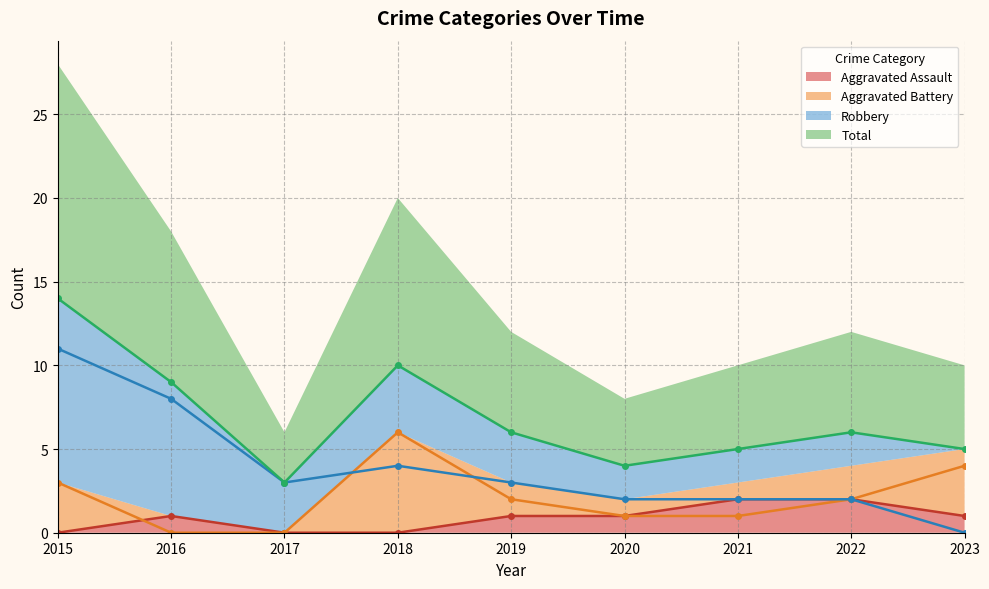

What is the greatest value displayed?

14